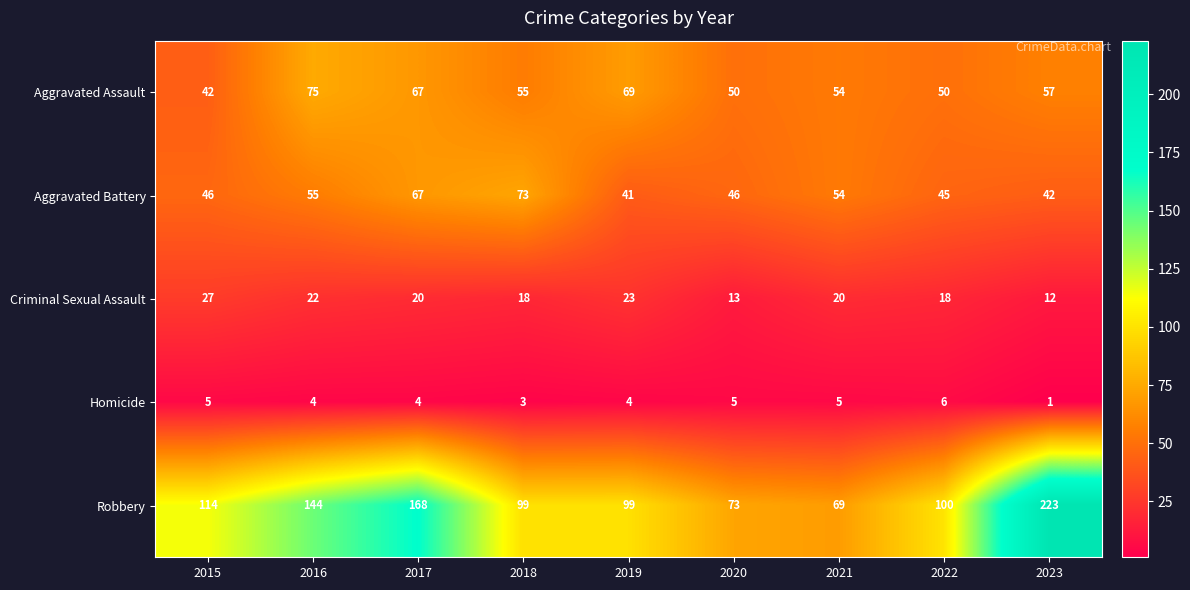

What is the average value of the Aggravated Battery series?

52